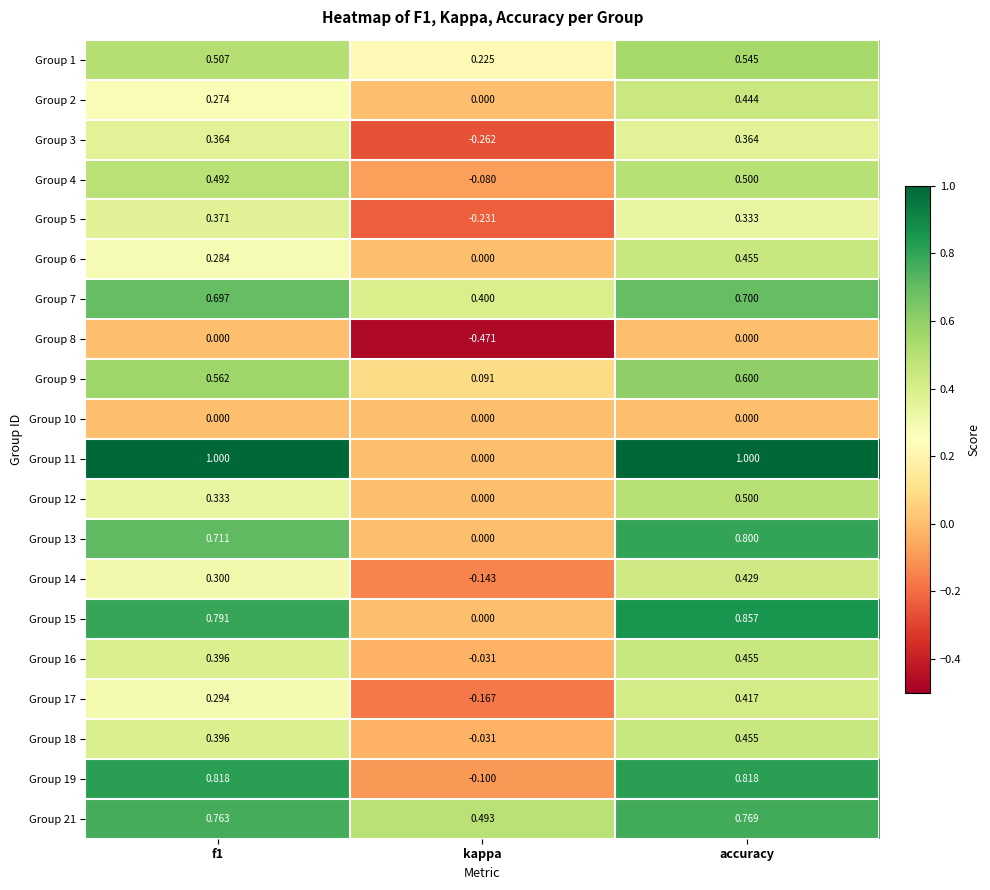

At which category is the sum across all series the highest?

accuracy